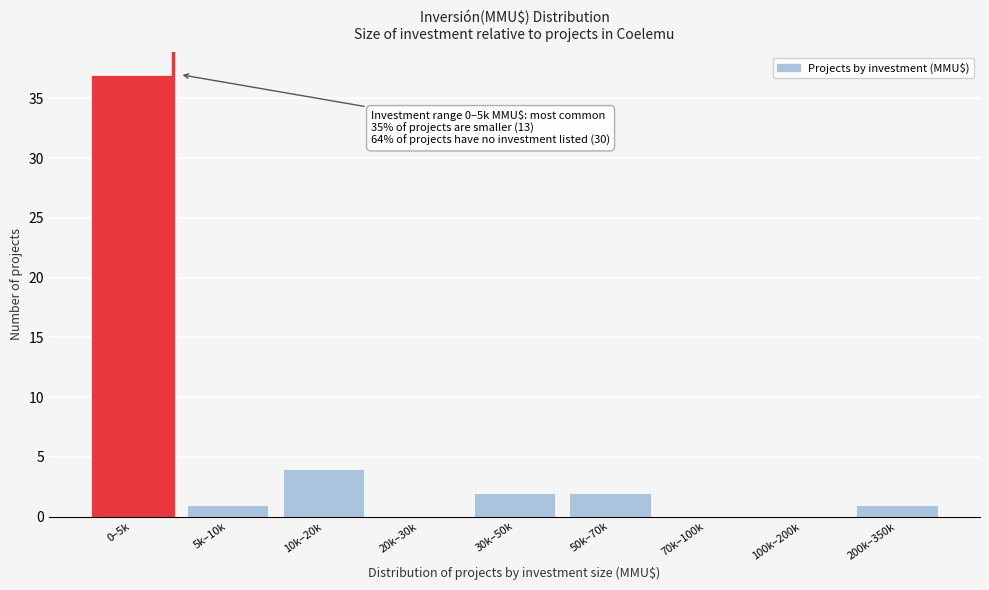

Reading left to right, extract all data points from this chart.

0–5k=37	5k–10k=1	10k–20k=4	20k–30k=0	30k–50k=2	50k–70k=2	70k–100k=0	100k–200k=0	200k–350k=1